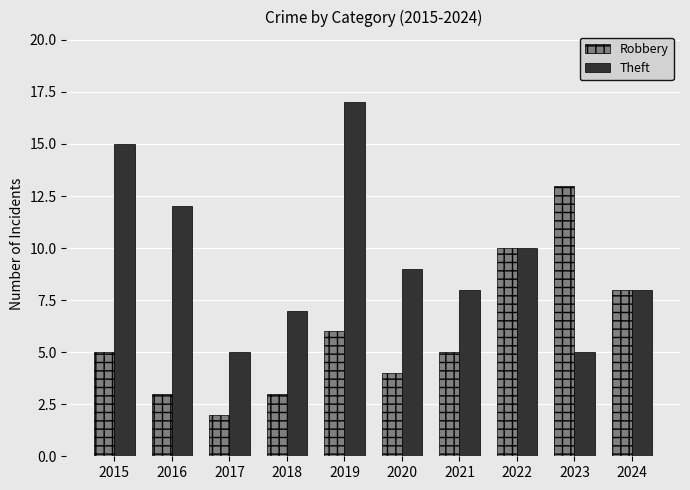

At 2020, list the series in order from largest to smallest.

Theft, Robbery